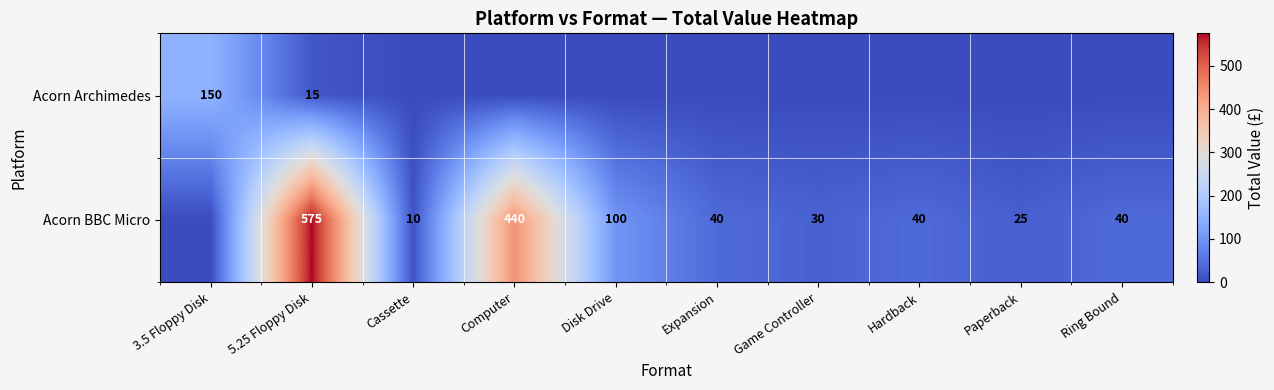

How many series are shown in this chart?

2